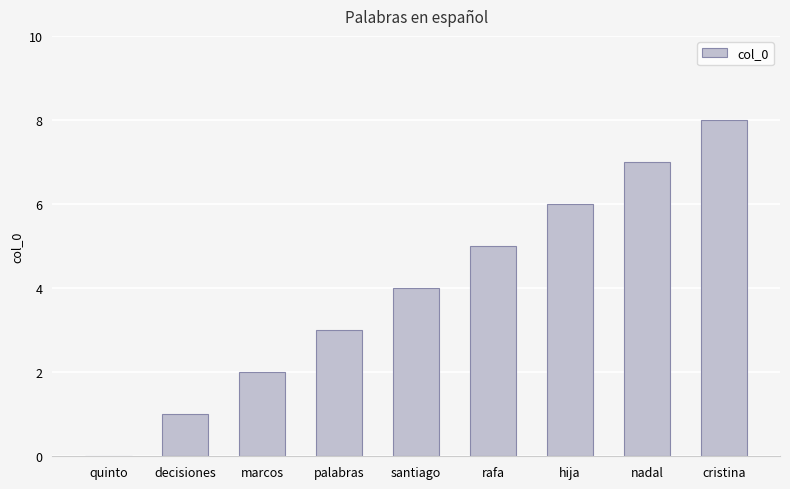

Between palabras and decisiones, which is larger?

palabras